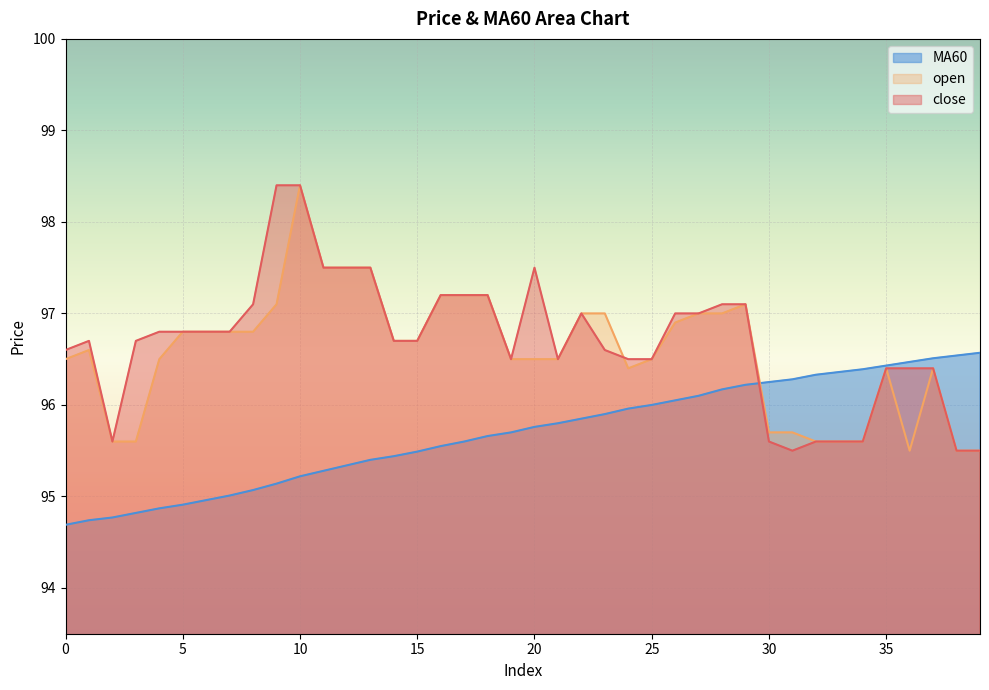

Which category has the highest value in the MA60 series?

39